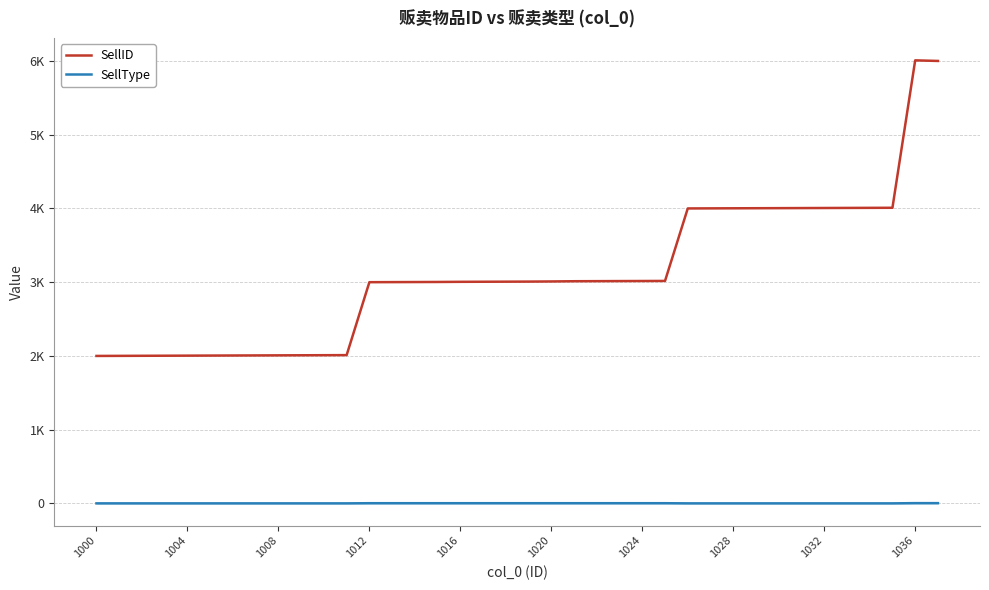

Rank the series by their maximum value, from highest to lowest.

SellID, SellType